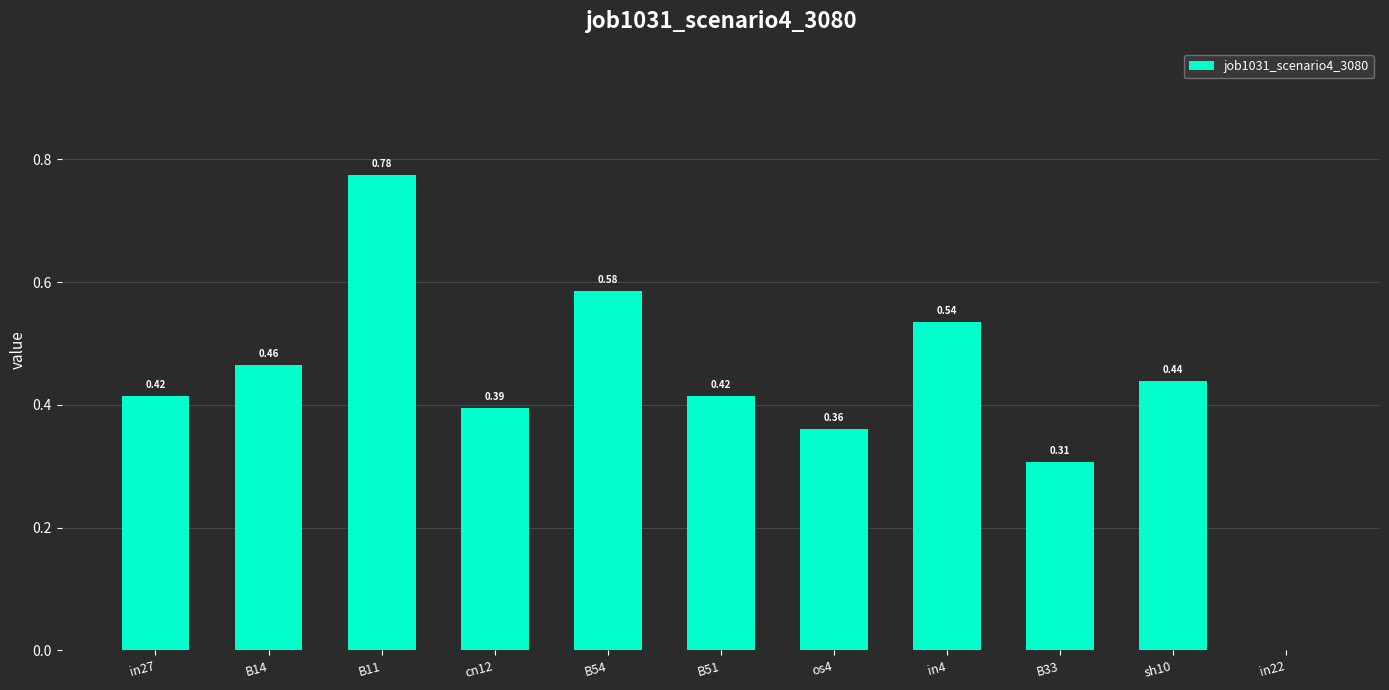

What is the sum of the values at in4 and B51?

1.0